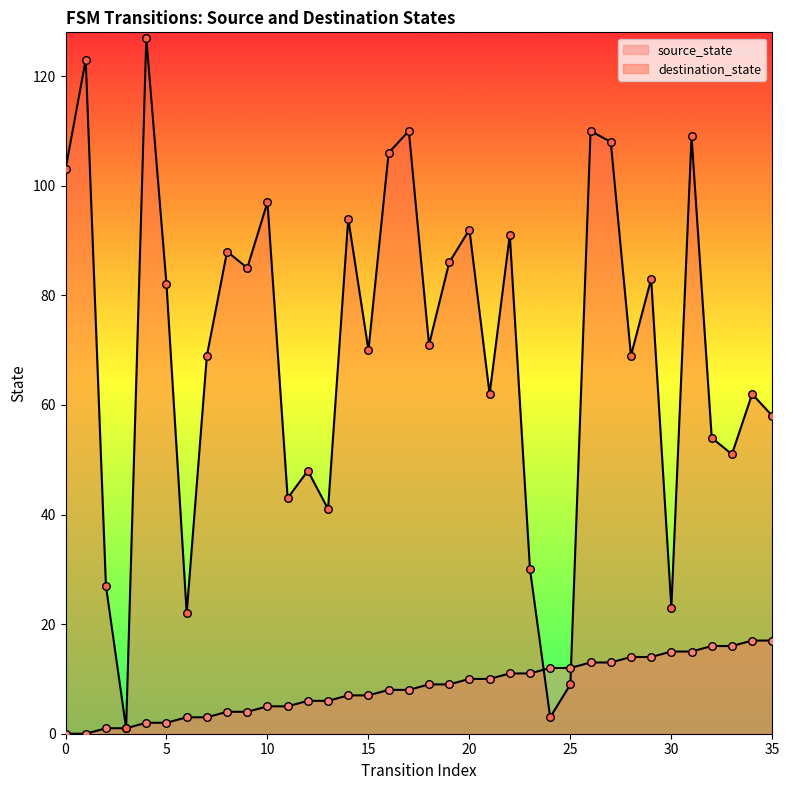

Which series reaches the maximum Y coordinate?

destination_state